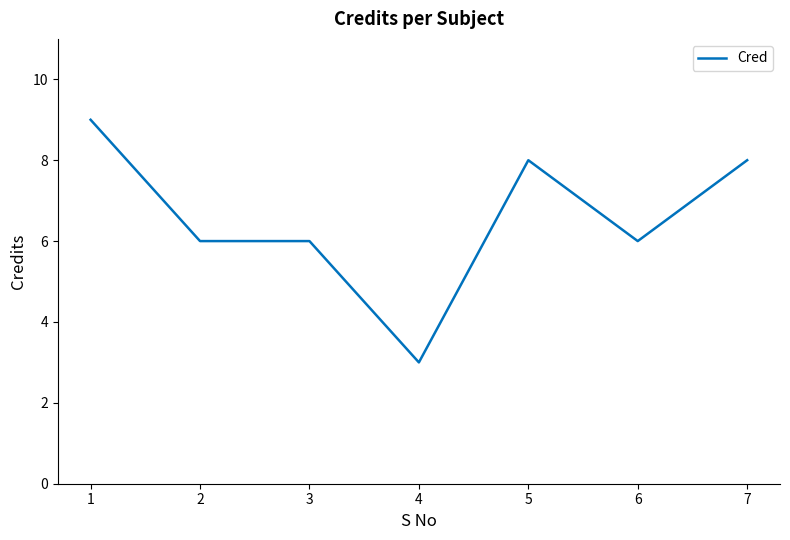

The chart shows a value of 6 at 3. True or false?

True